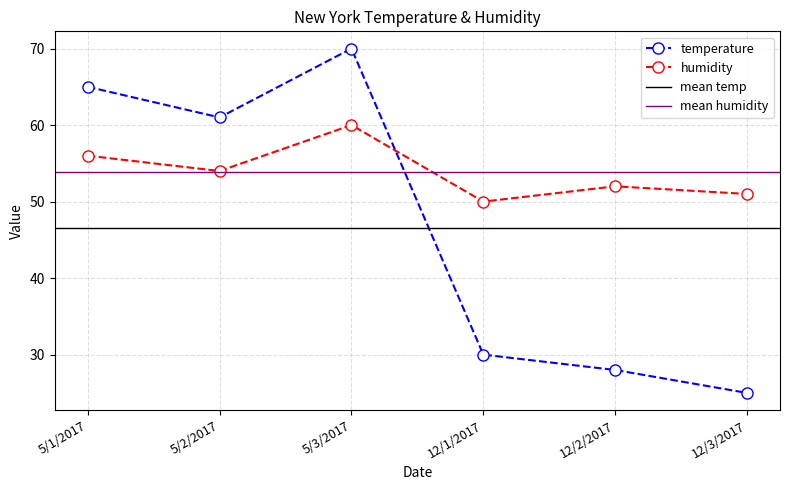

Which category has the highest value across all series?

5/3/2017